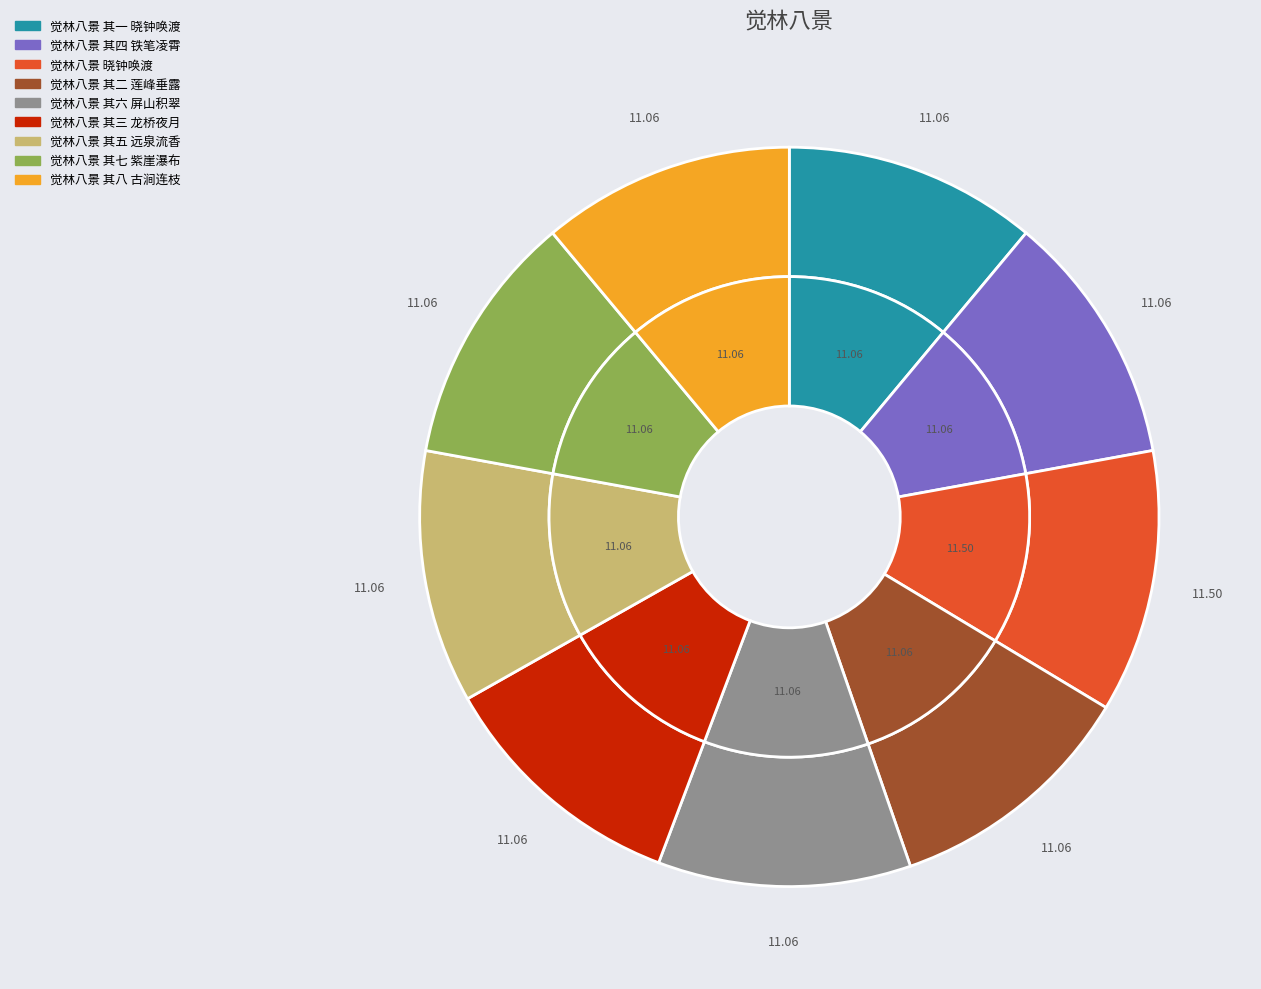

Does 觉林八景 其四 铁笔凌霄 represent more than half of the total?

No